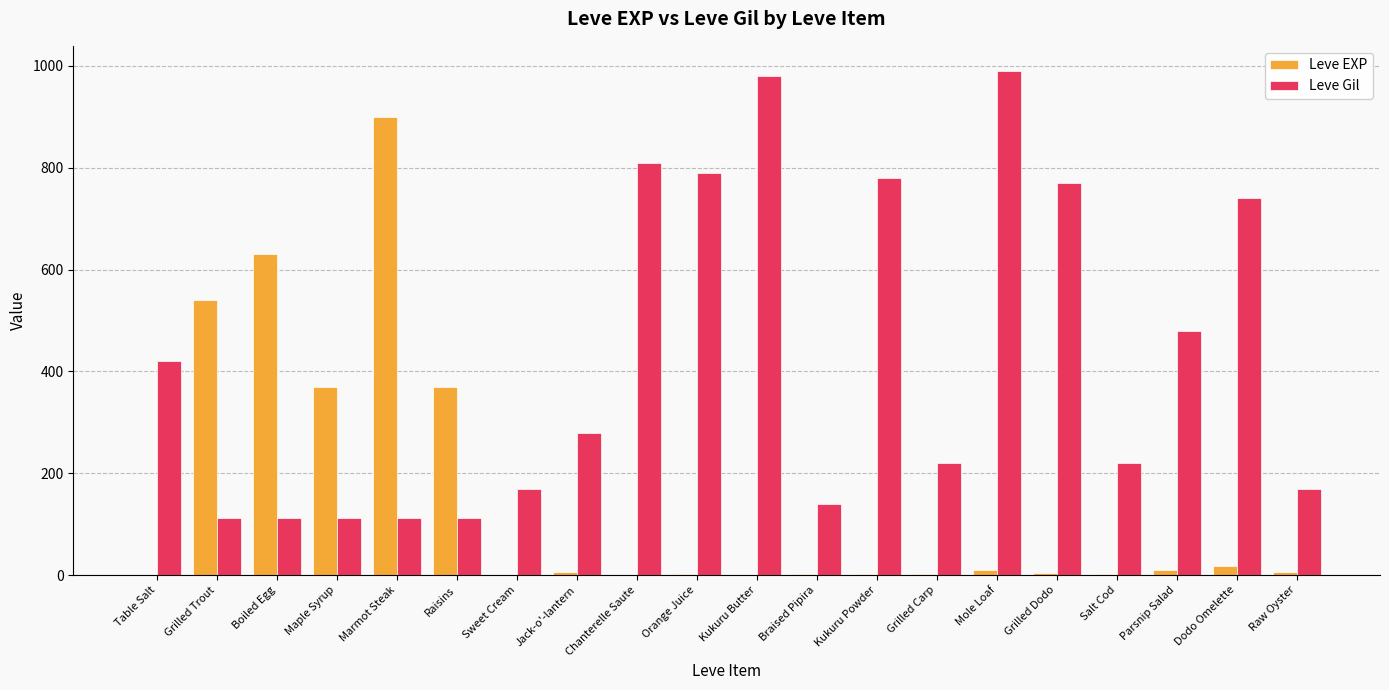

How many distinct data groups are displayed?

2